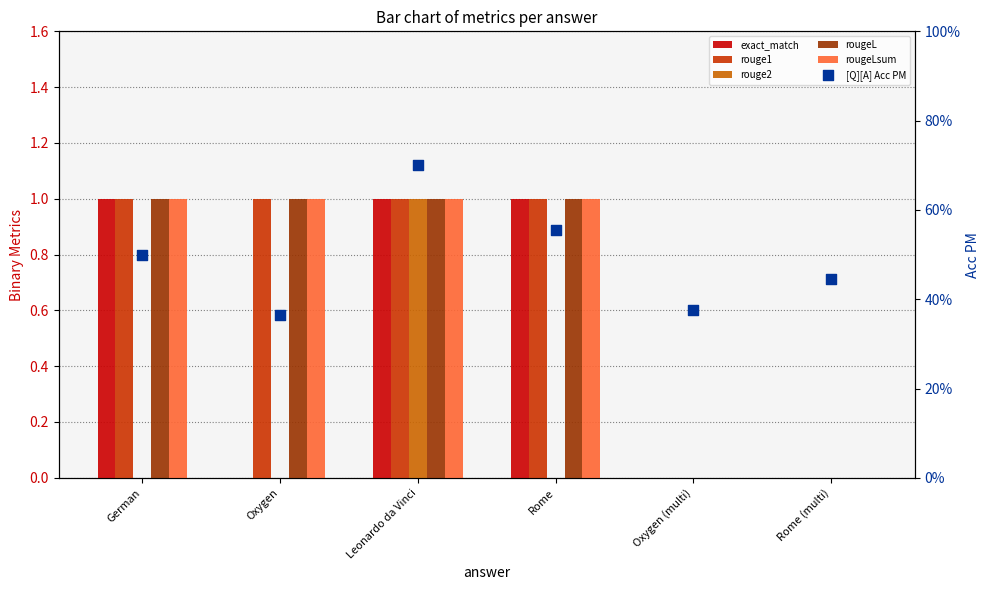

At how many categories does at least one series exceed 0?

6